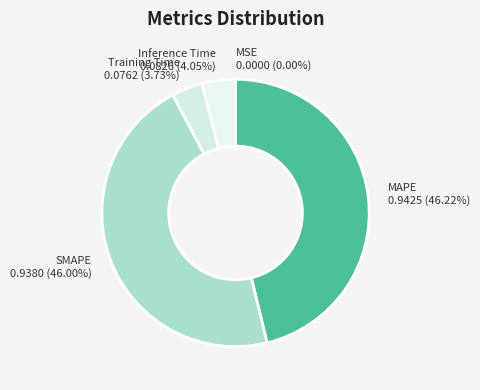

Between Inference Time and SMAPE, which is larger?

SMAPE